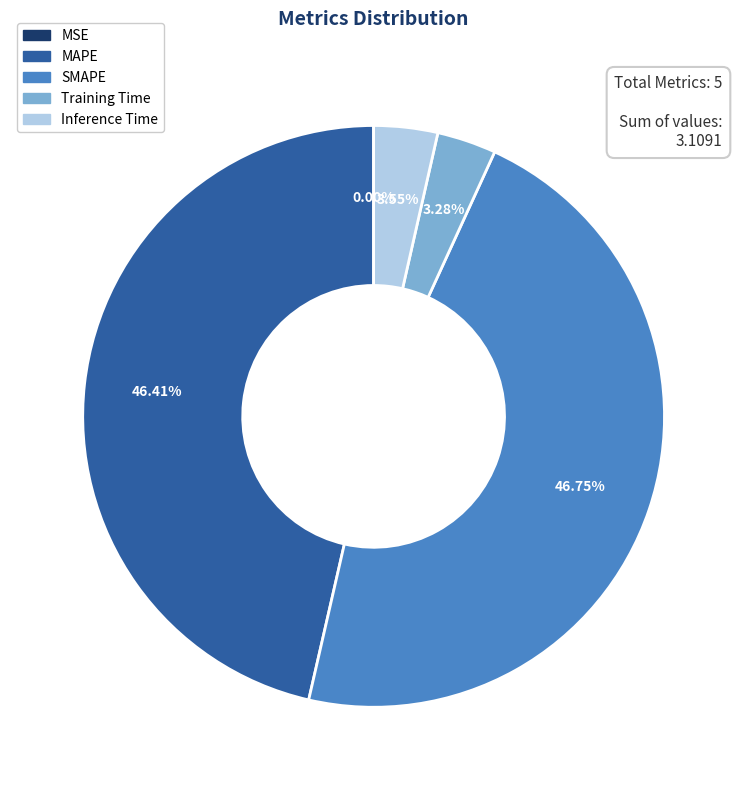

To the nearest percent, what is the difference between the largest and smallest slice percentages?

47%